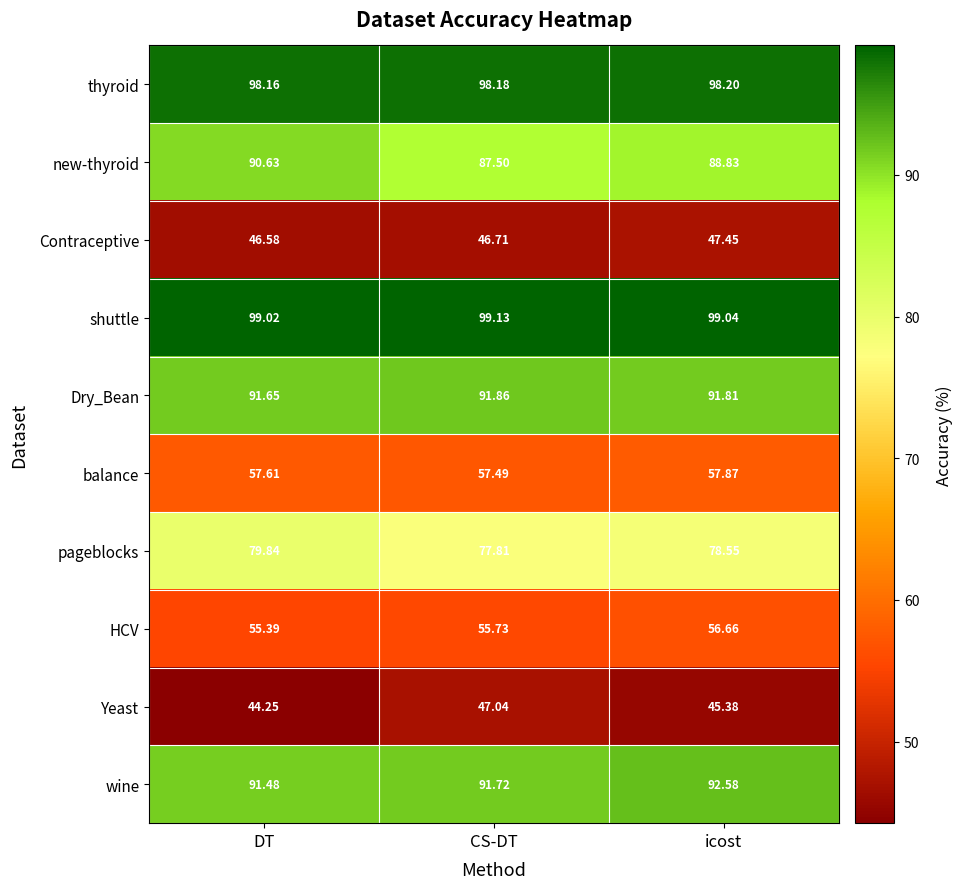

Where is wine nearest to the value 92?

CS-DT